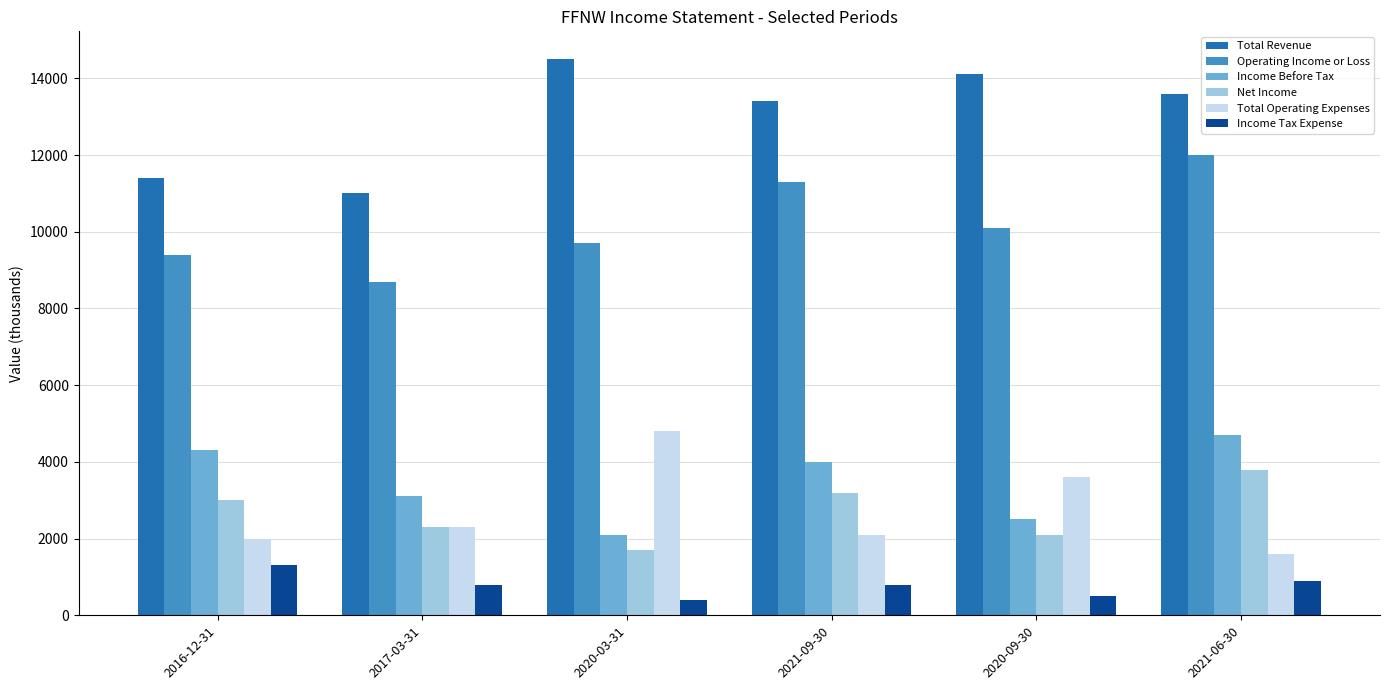

How many distinct data groups are displayed?

6